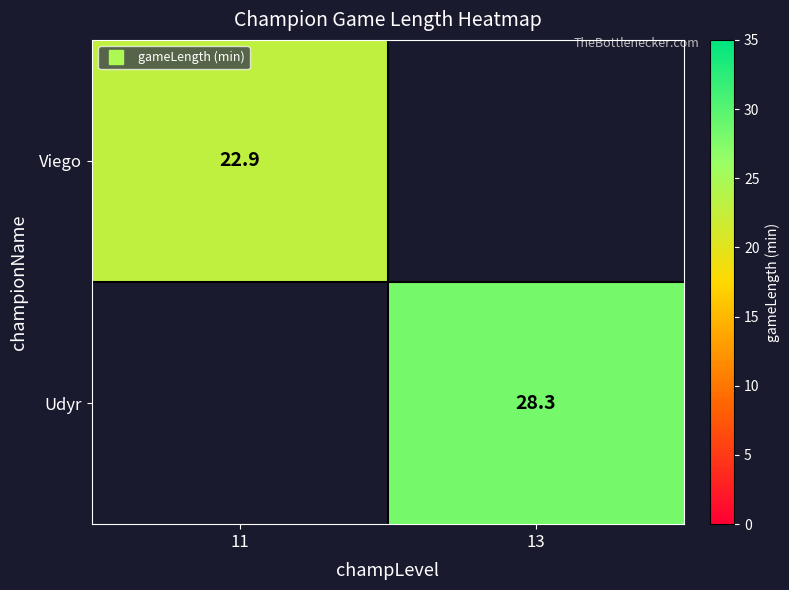

Which series has the widest spread of values?

Viego